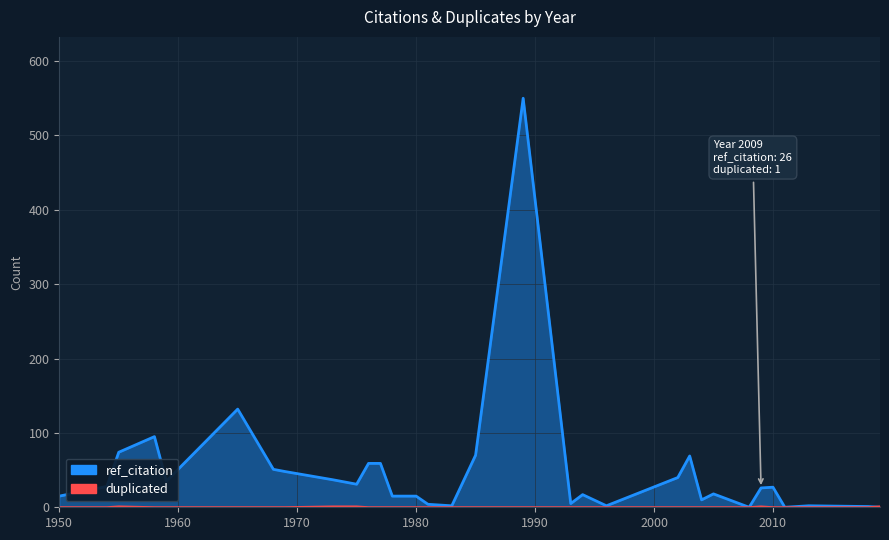

True or false: ref_citation has more than 1 interior local peaks.

True